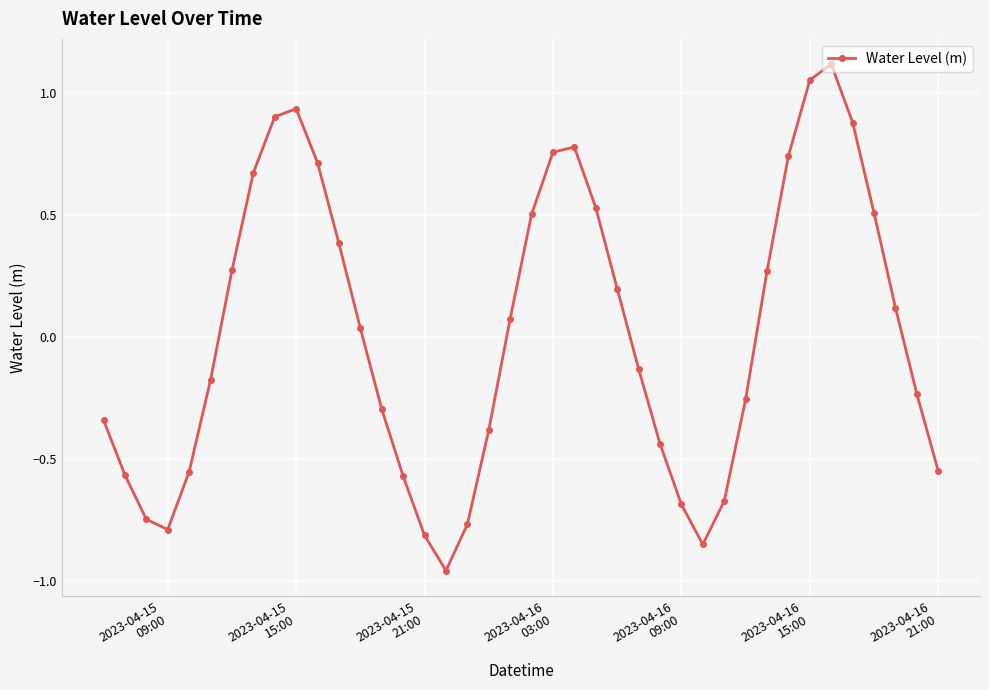

What is the difference between the maximum and minimum values?

2.1